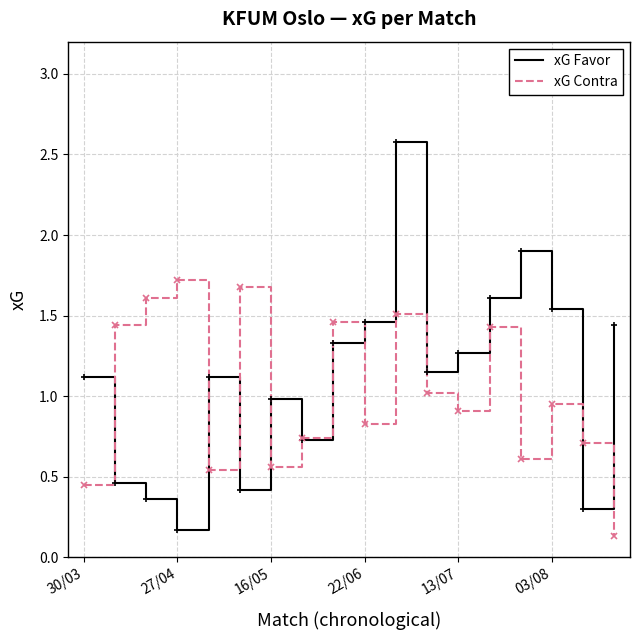

What is the maximum value for xG Favor?

2.6